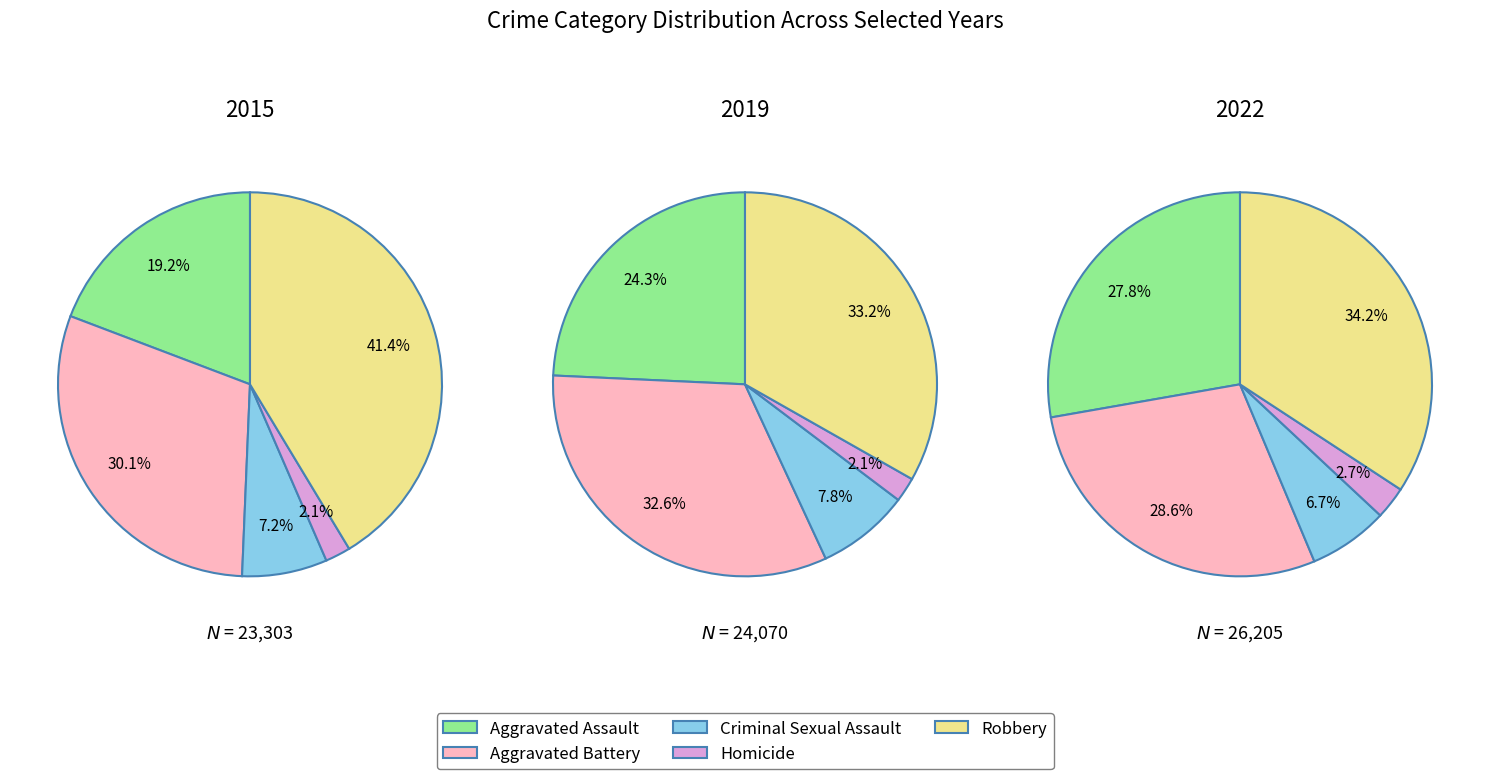

To the nearest percent, what is the difference between the 3 and 8 slice percentages?

8%